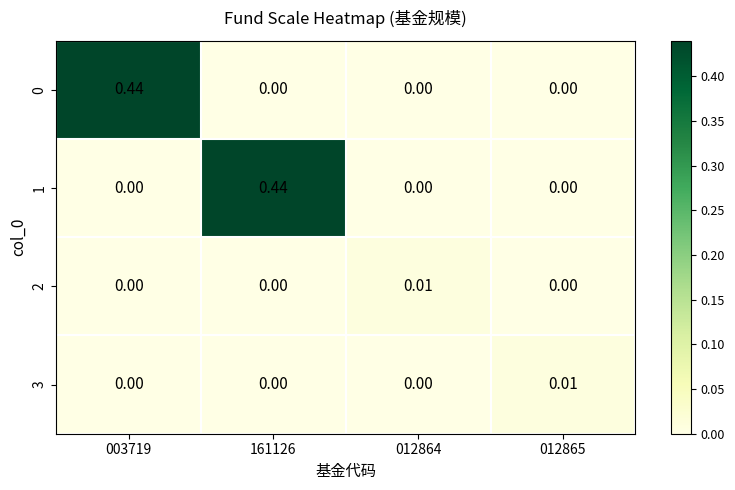

How many categories are shown in the chart?

4